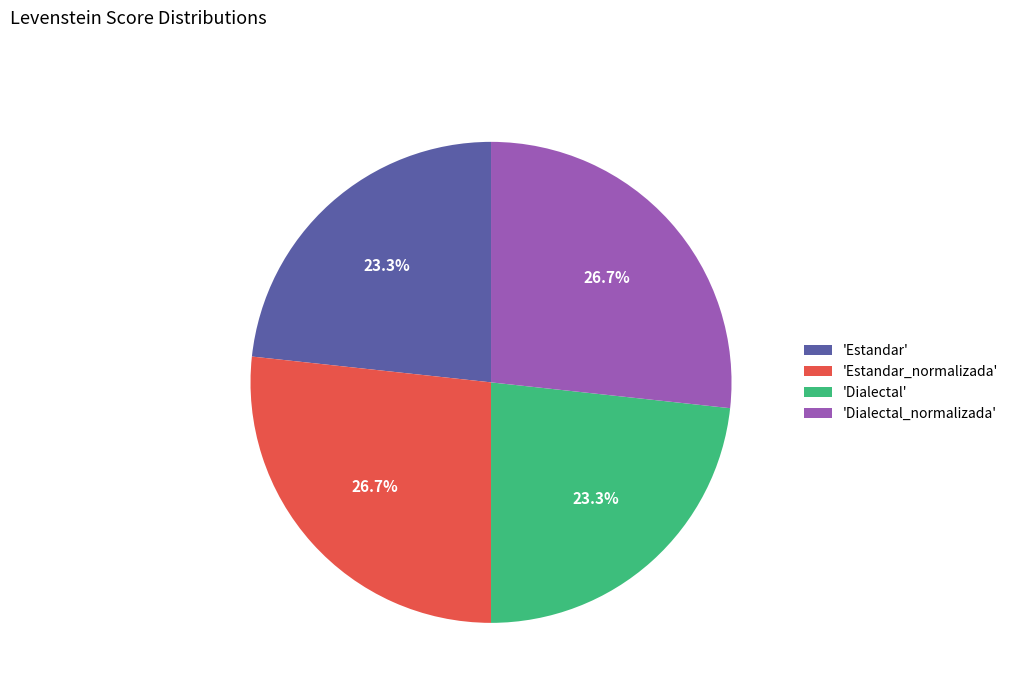

How many slices are in this pie chart?

4